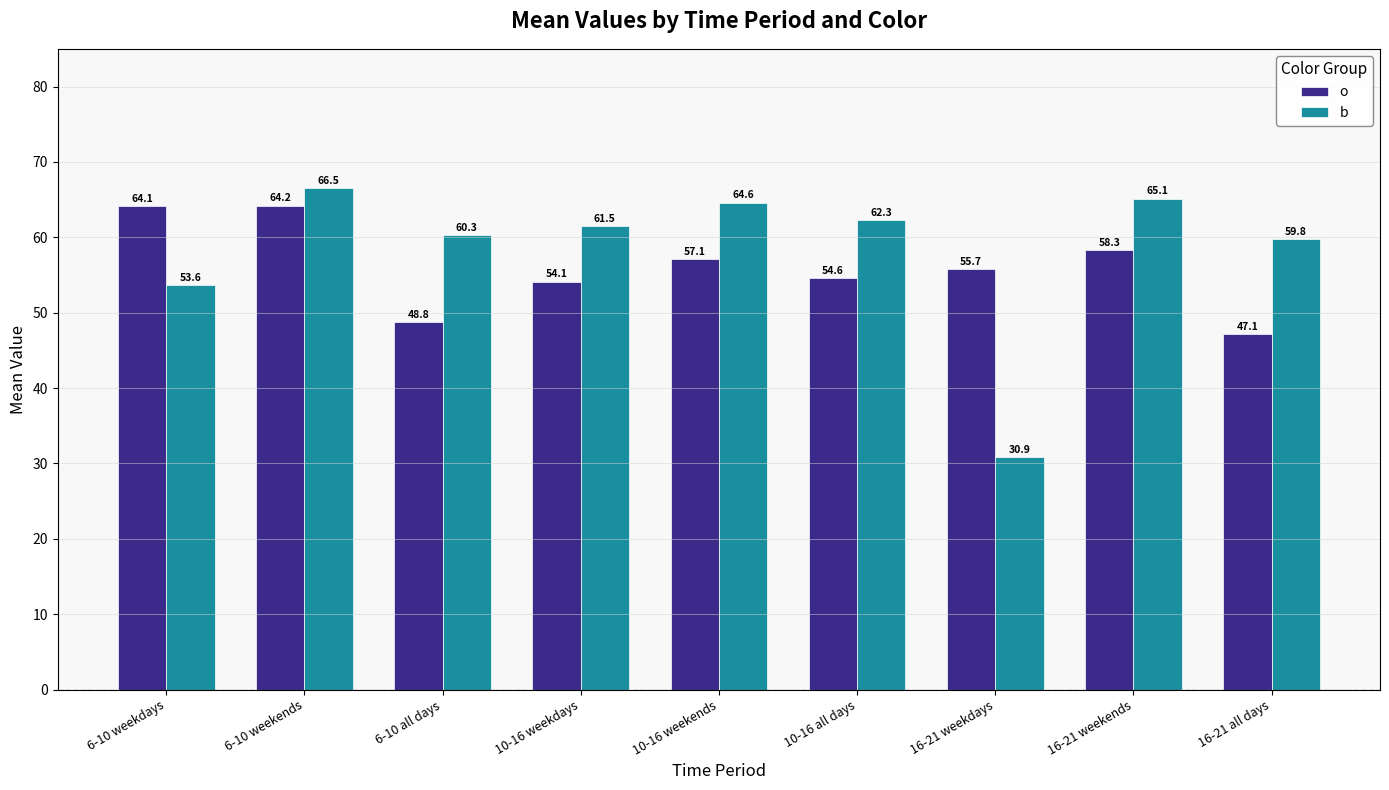

What are all the series names shown in the legend?

o, b